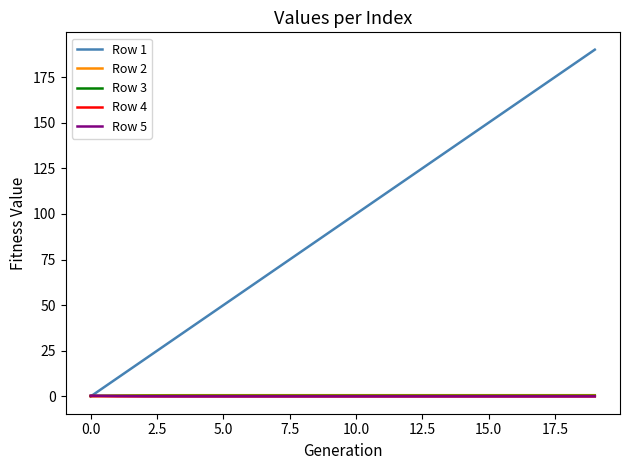

Which series has the largest range (max minus min)?

Row 1